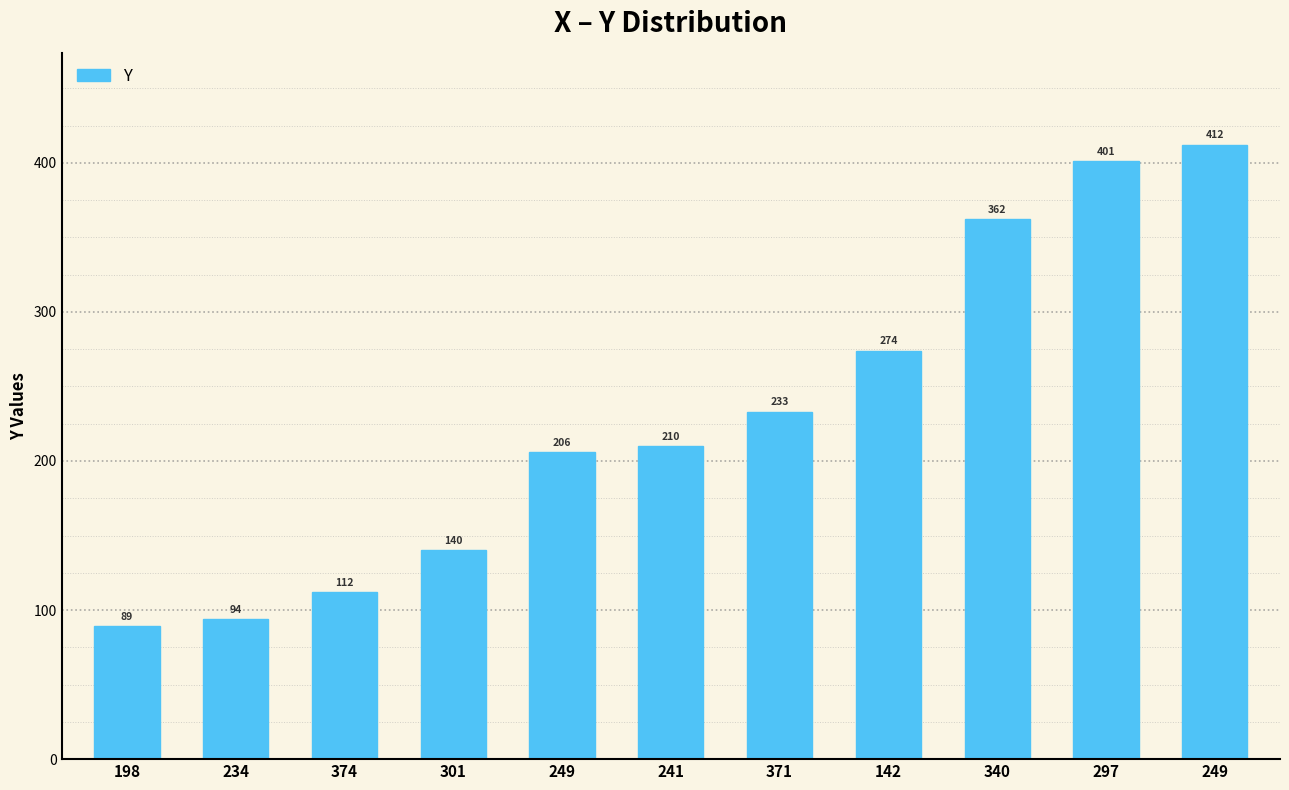

How many values are below 210?

5